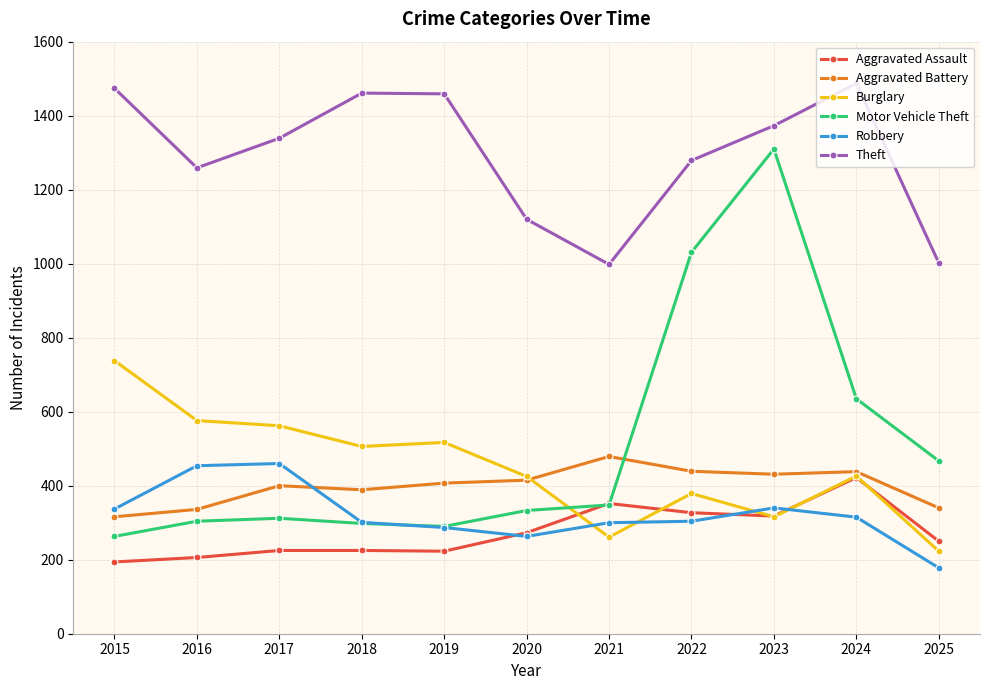

At which category is the sum across all series the highest?

2023